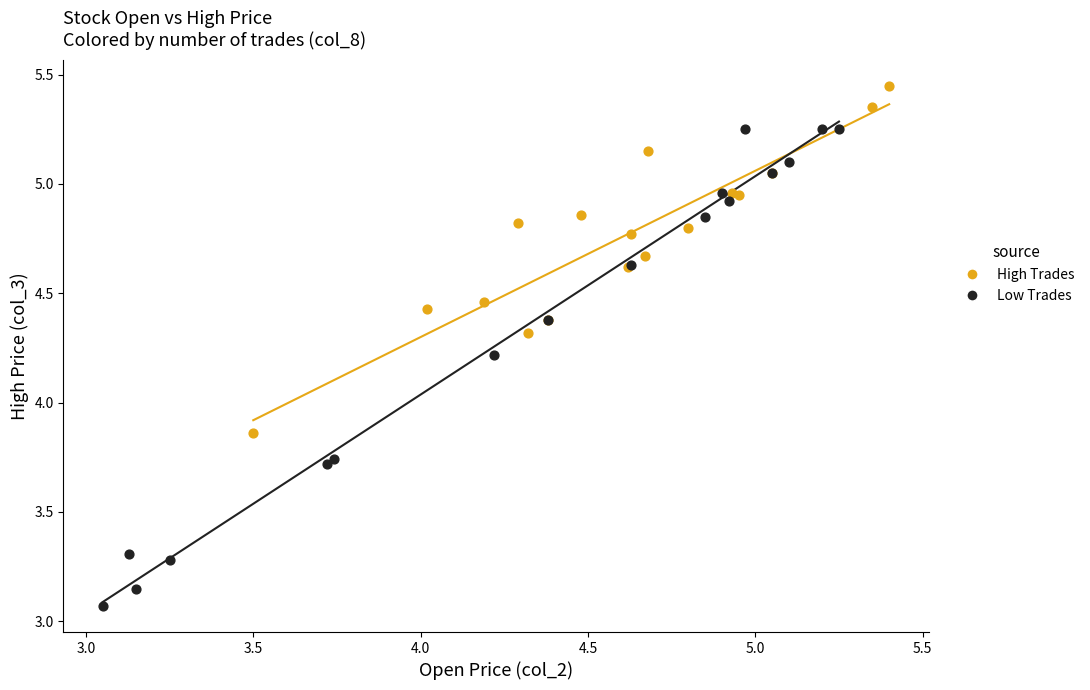

Which series reaches the minimum Y coordinate?

Low Trades